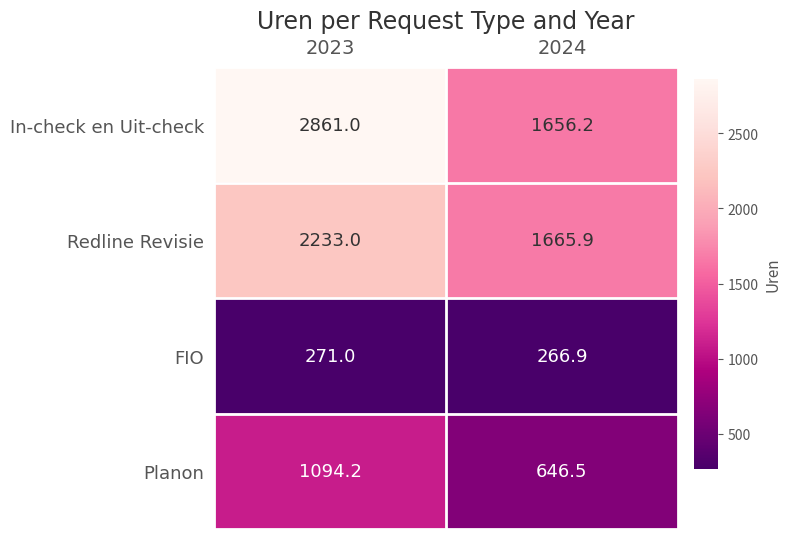

What is the sum of all In-check en Uit-check values?

4517.2